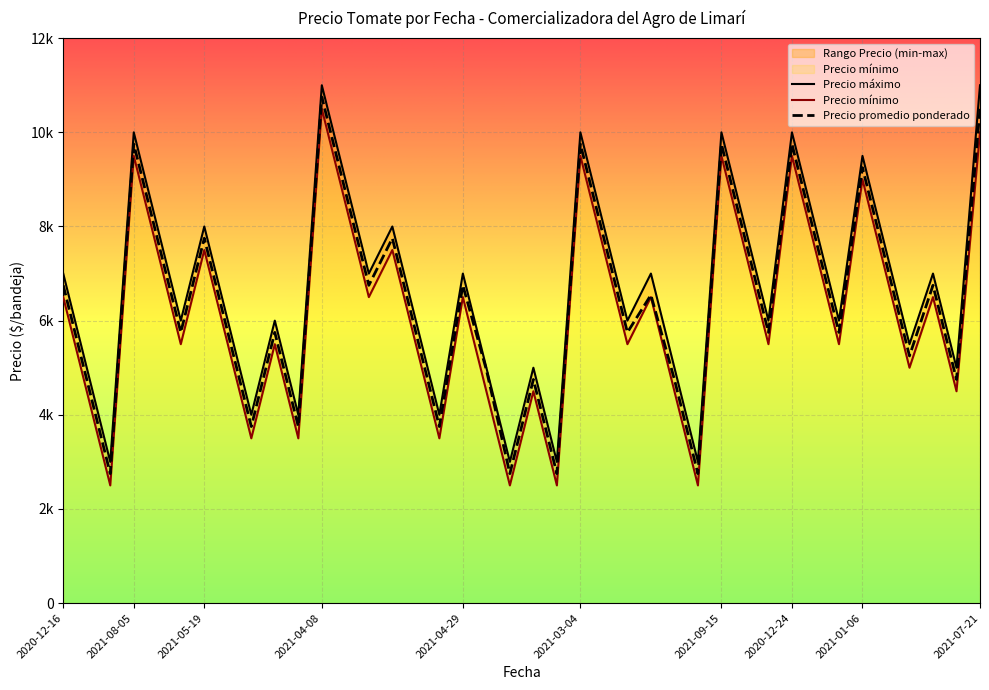

The value of Precio mínimo at 30 is 5500. True or false?

True